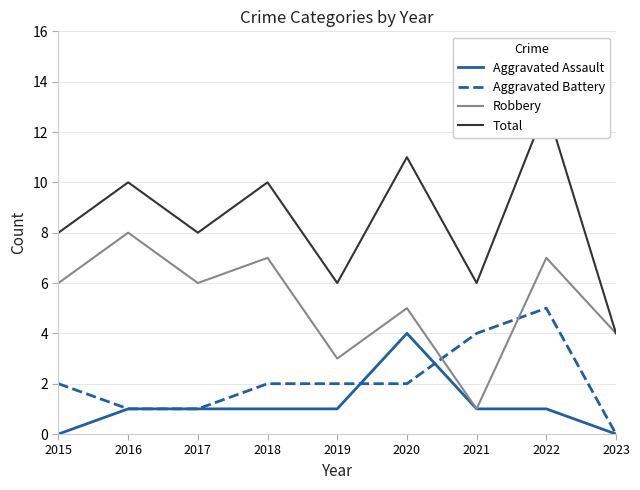

How many lines are shown in the chart?

4